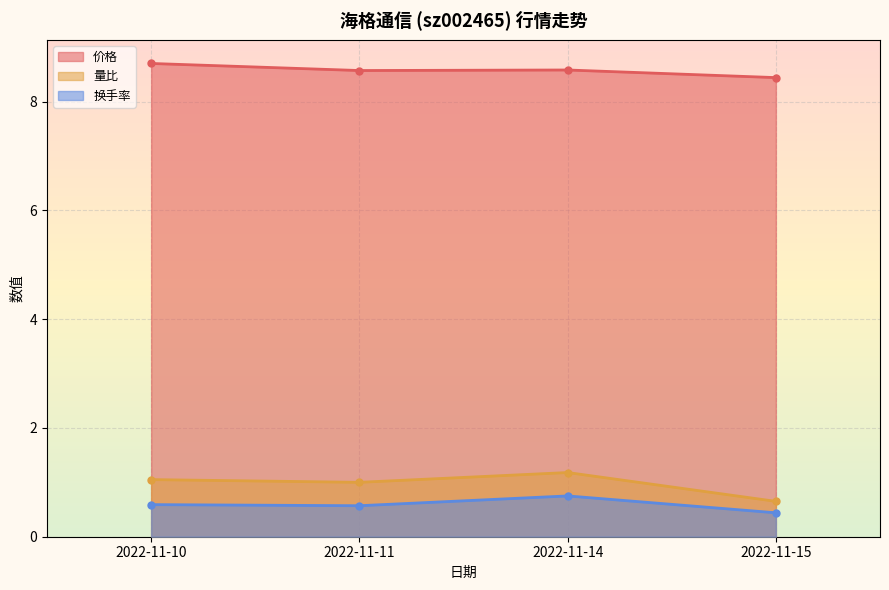

Is it true that 换手率 equals 0.6 at 2022-11-11?

True